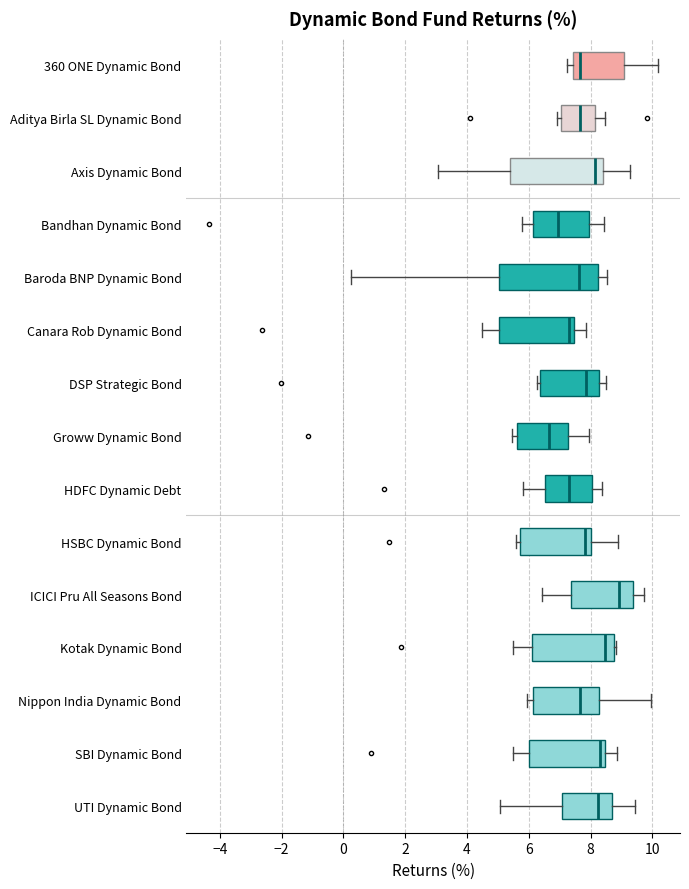

Where does the median line of the box for Baroda BNP Dynamic Bond sit on the x-axis? The values are not printed on the chart, so give them approximately, as read against the axis.

7.6